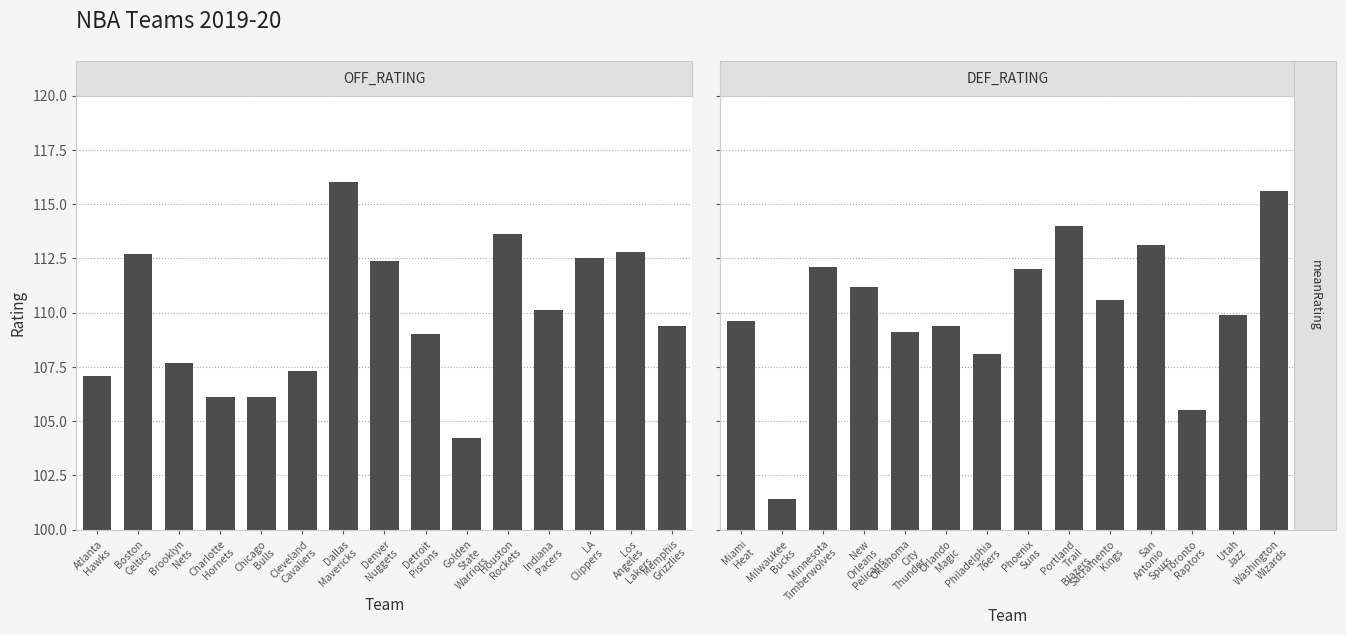

Which series has the widest spread of values?

DEF_RATING